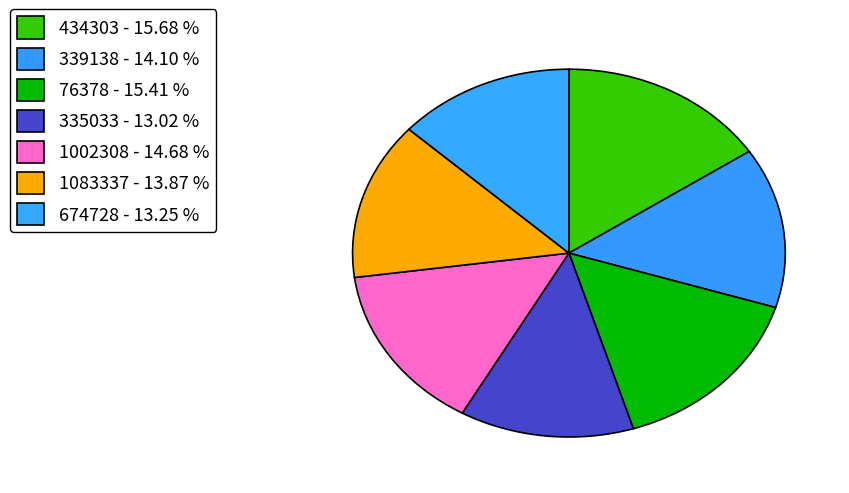

To the nearest percent, what portion does 335033 represent?

13%